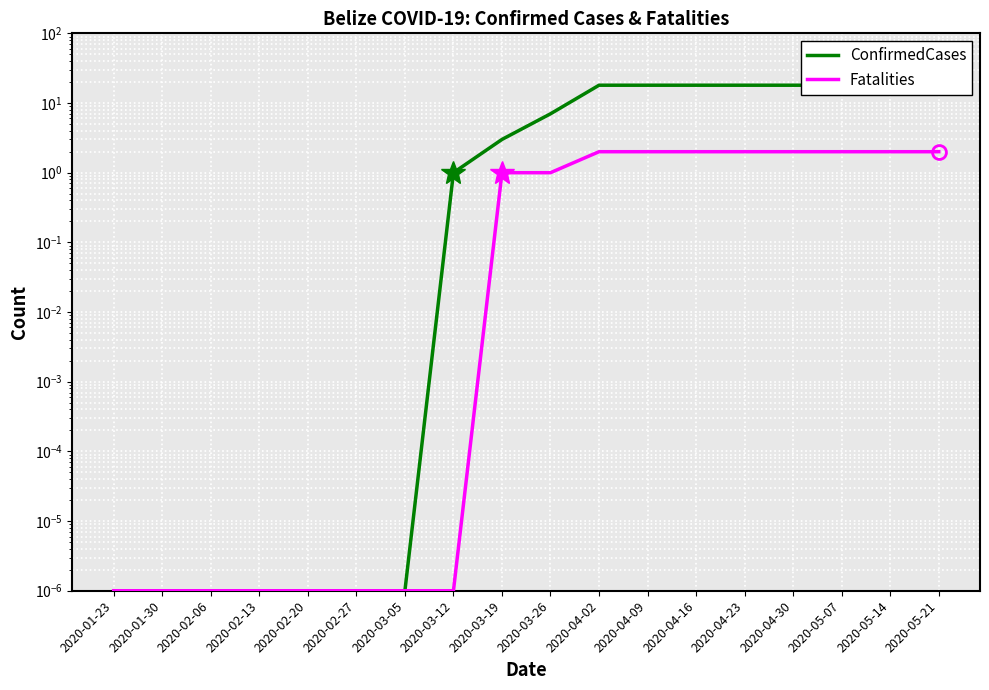

The value of ConfirmedCases at 2020-03-19 is 3.0. True or false?

True